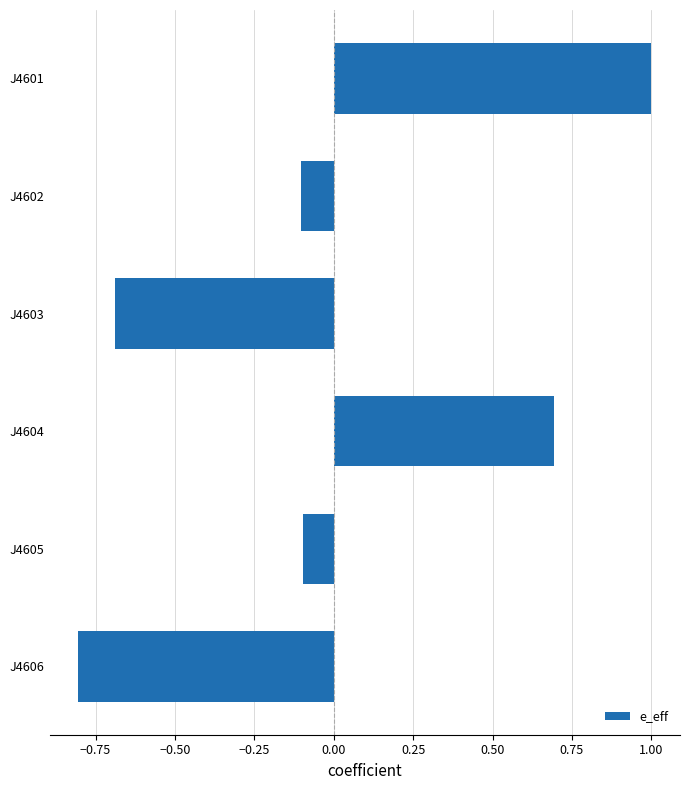

True or false: the data shows 0.6 at J4601.

False